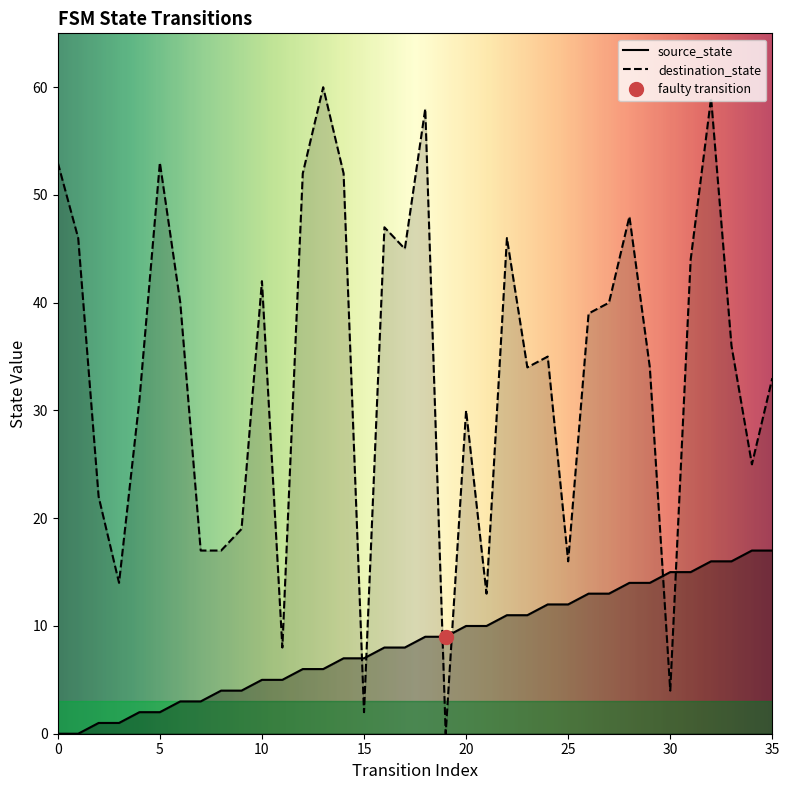

Rank the series at 34 from lowest to highest value.

source_state, destination_state